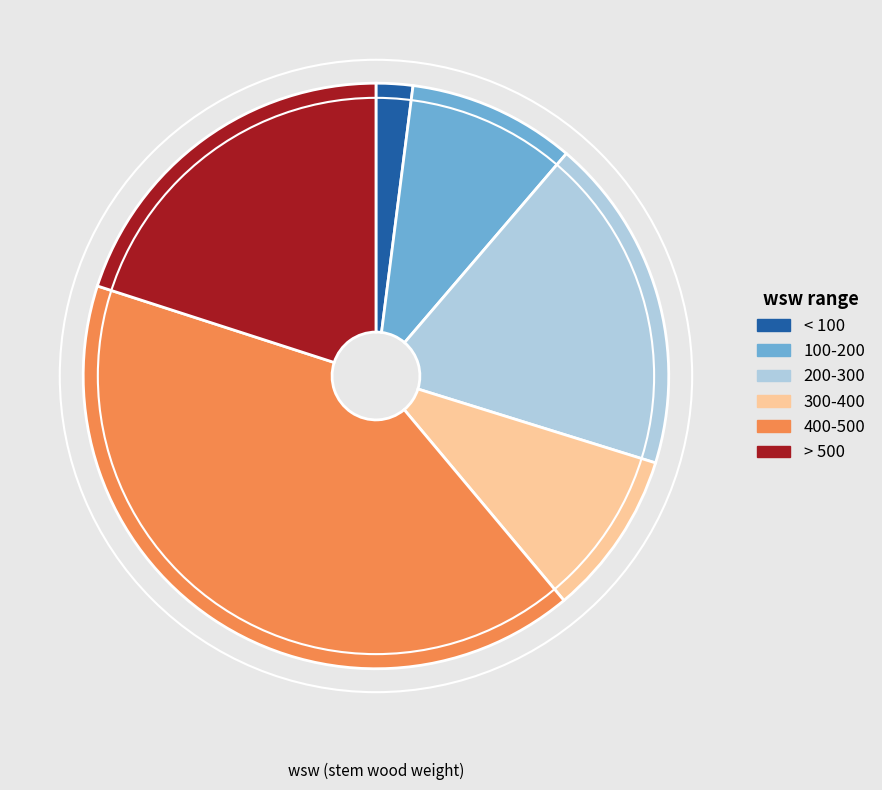

The < 100 slice represents 2% of the pie. True or false?

True